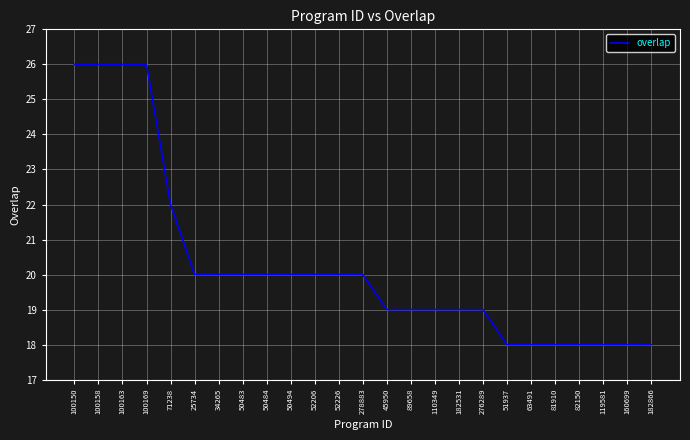

What is the difference between the values at 50484 and 100150?

6